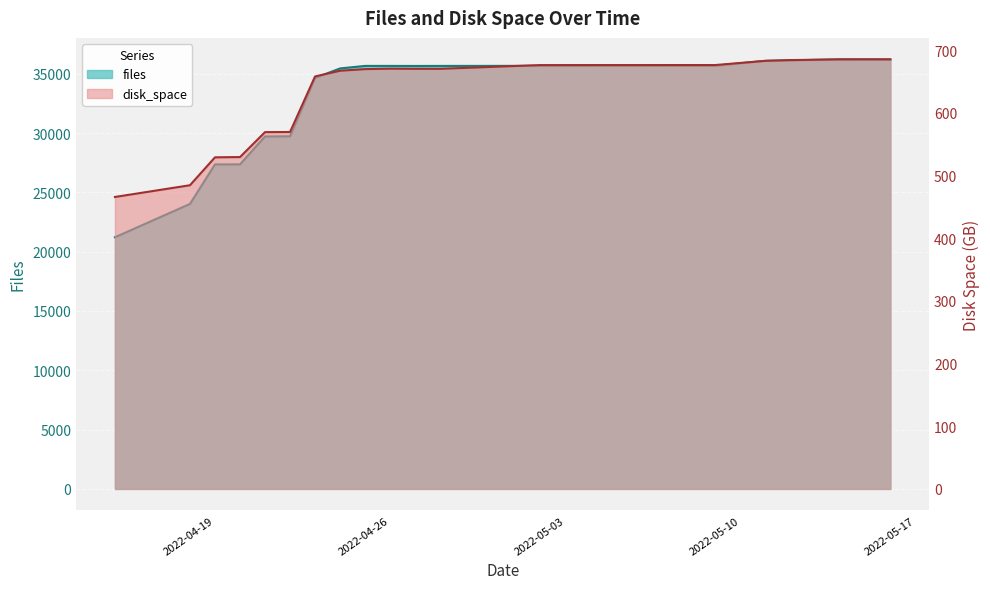

What are all the series names shown in the legend?

files, disk_space